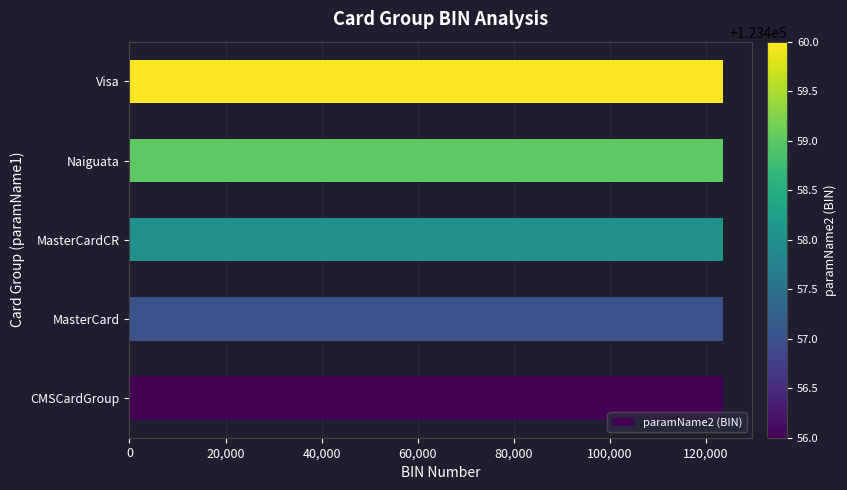

Count the values in the range 123457 to 123459.

3